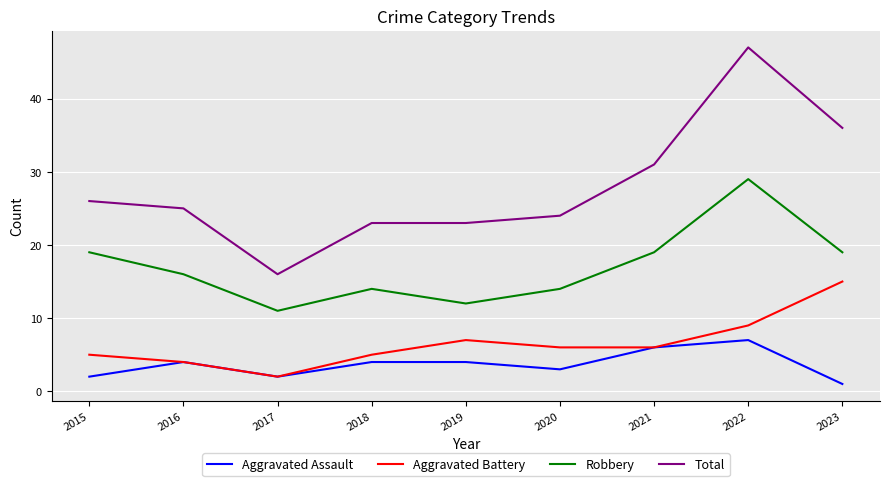

Which series has the widest spread of values?

Total